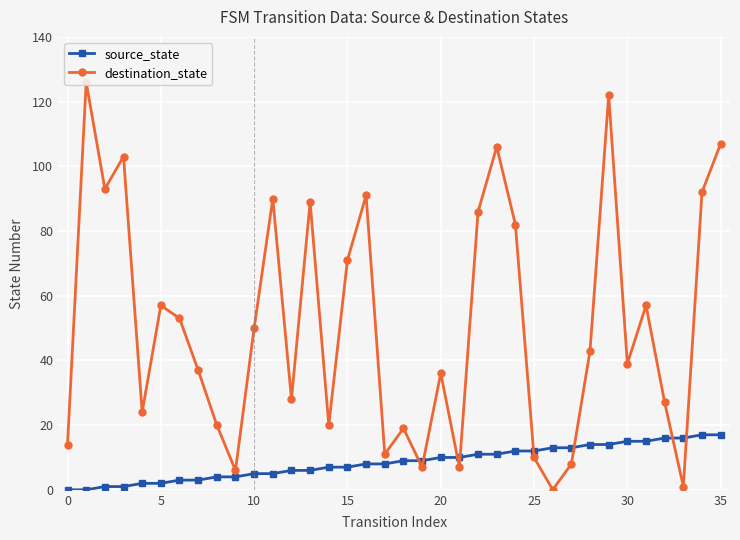

The value of destination_state at 30 is 39. True or false?

True